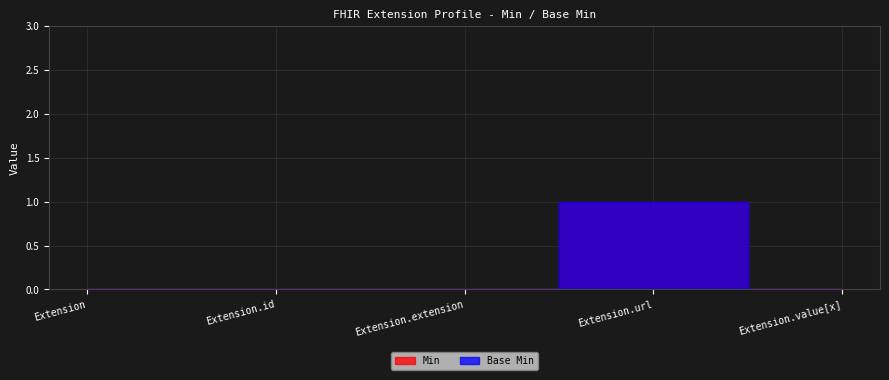

True or false: Min and Base Min cross at least once.

False